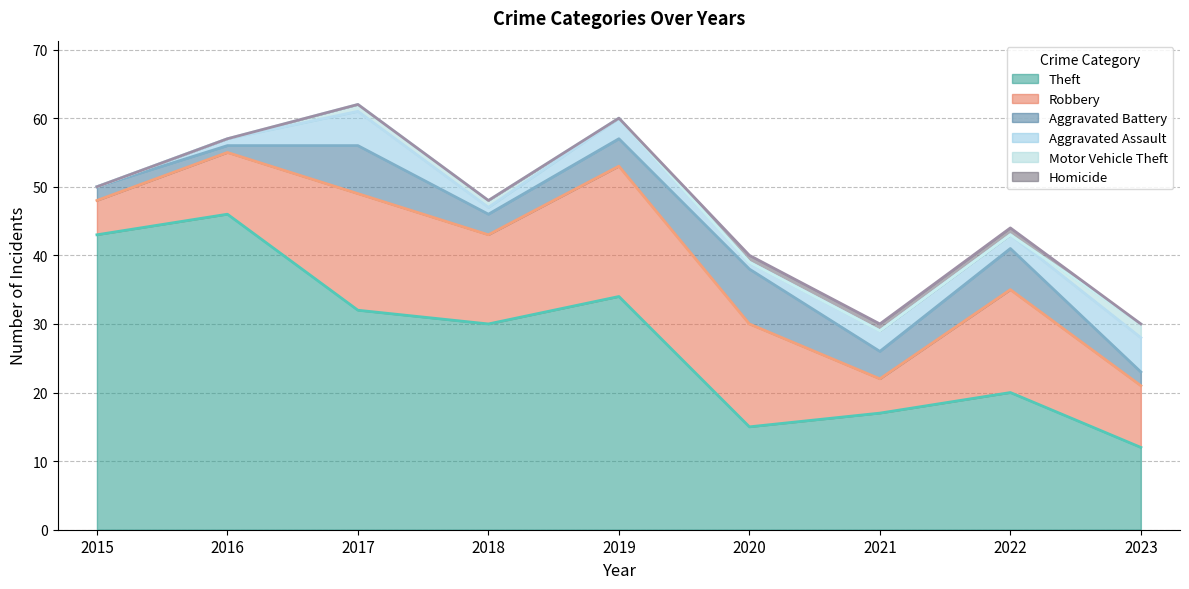

Rank the series by their maximum value, from highest to lowest.

Theft, Robbery, Aggravated Battery, Aggravated Assault, Motor Vehicle Theft, Homicide